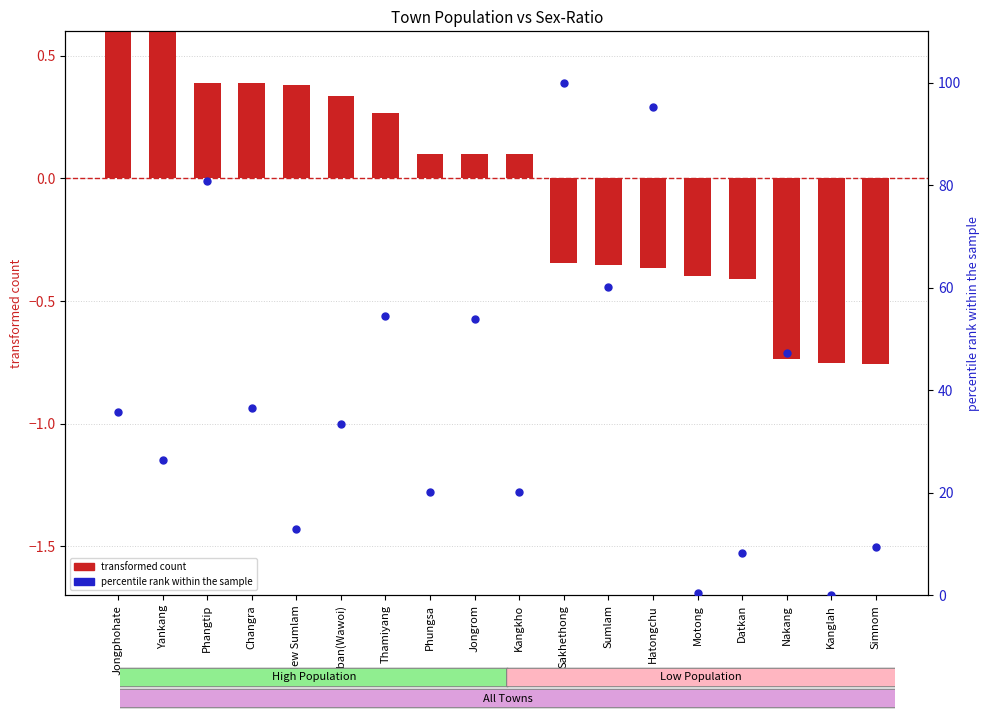

What is the total value across all series at Sakhethong?

99.7